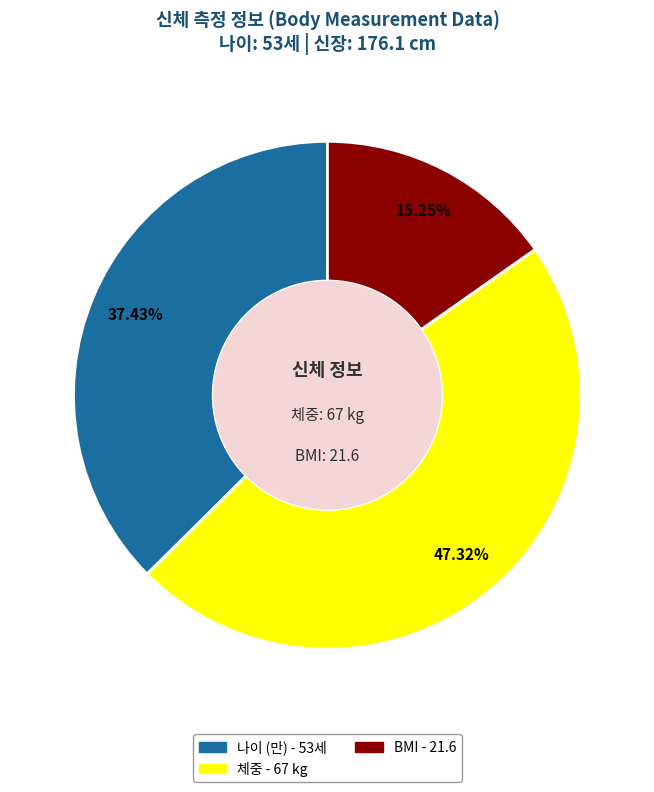

Does any single category account for the majority?

No